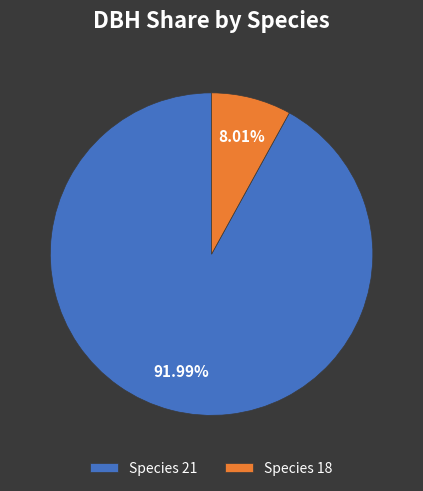

Between Species 18 and Species 21, which is larger?

Species 21